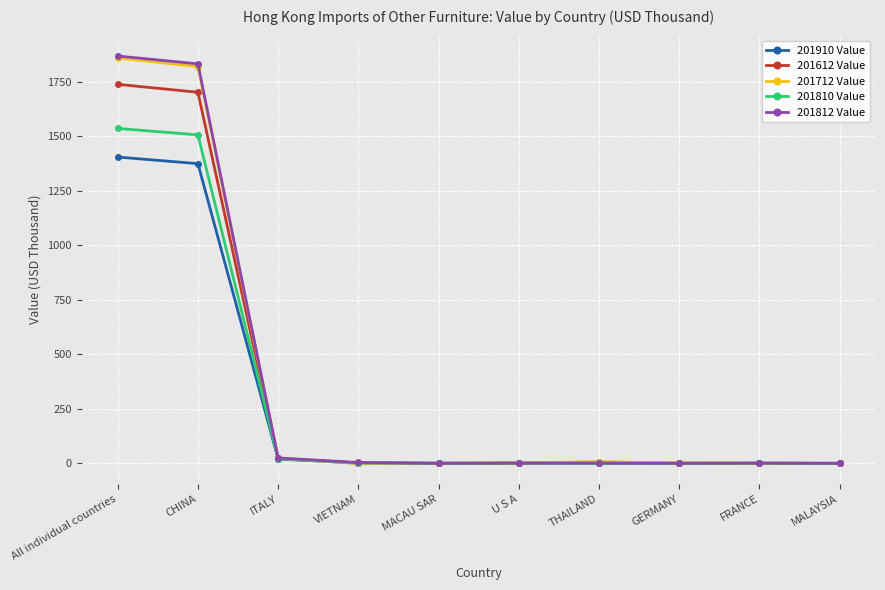

The value of 201812 Value at MALAYSIA is 0.0. True or false?

True